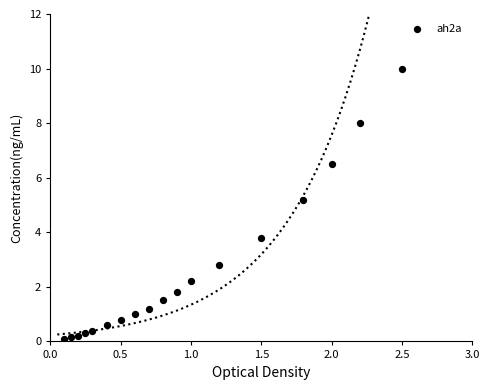

What Y value in the scatter plot is closest to 5?

5.2